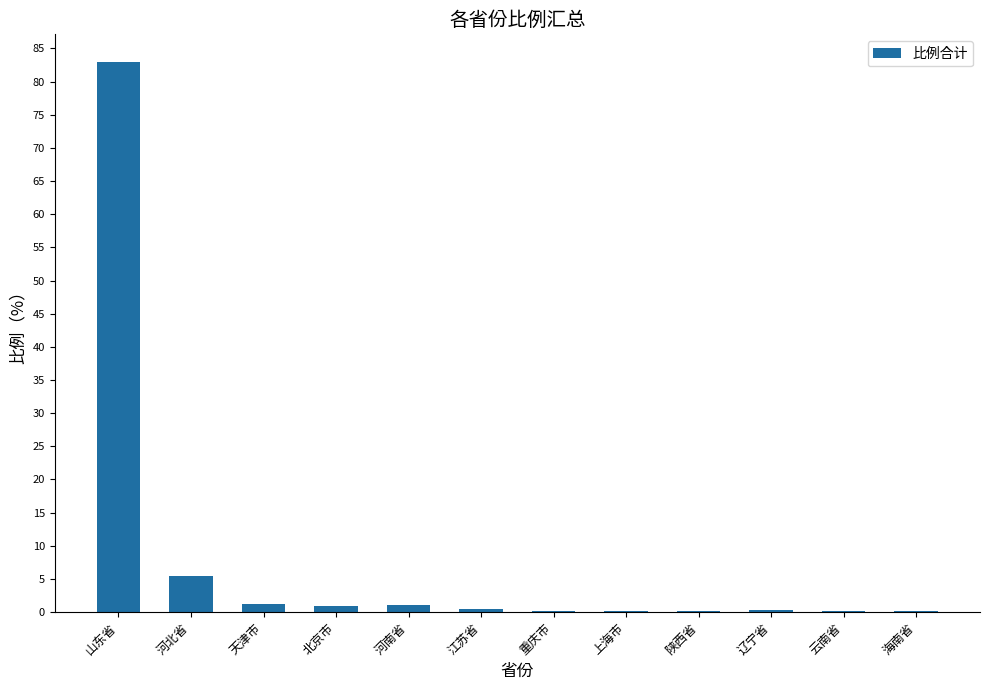

The value at 云南省 is 0.1. True or false?

True